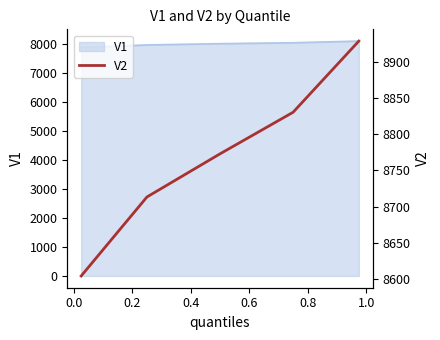

What is the minimum value for V1?

7879.9